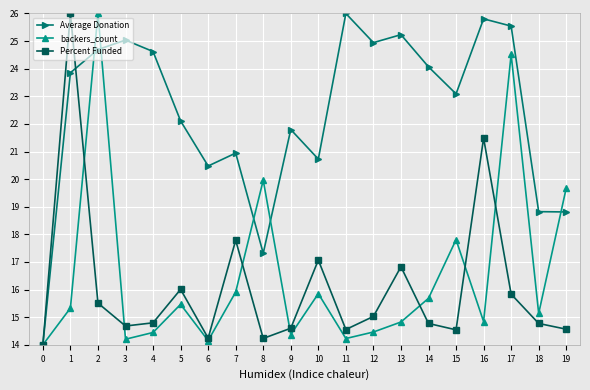

True or false: Average Donation and Percent Funded cross at least once.

True